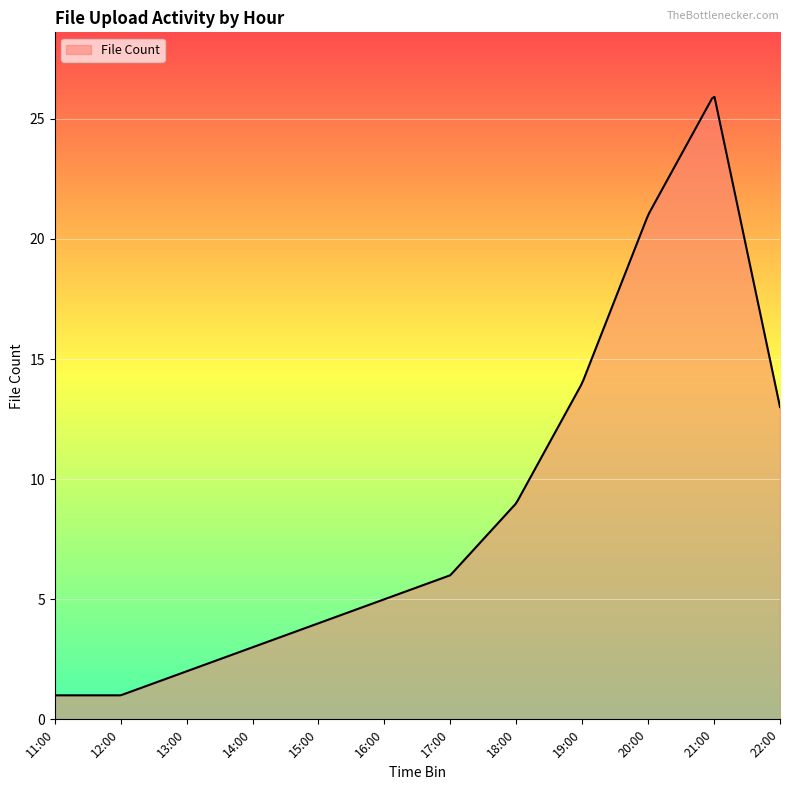

What is the minimum value shown in the chart?

1.0